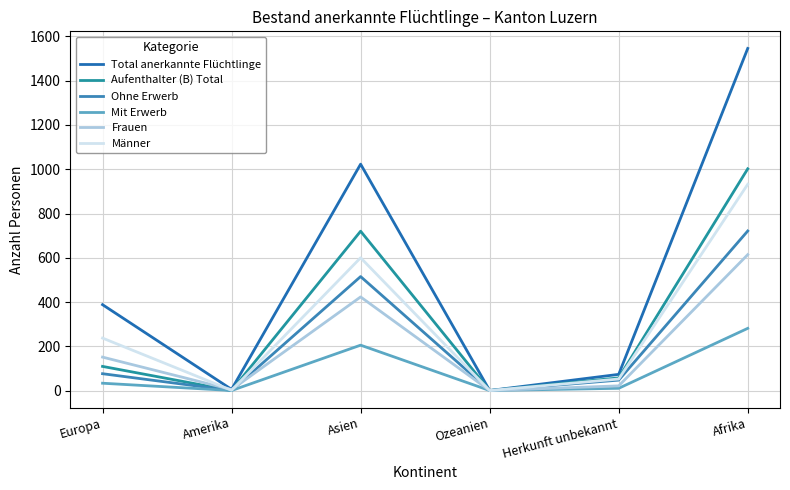

Reading right to left, extract all data points from this chart.

Total anerkannte Flüchtlinge: 1546	73	0	1023	5	388
Aufenthalter (B) Total: 1002	57	0	720	0	109
Ohne Erwerb: 721	47	0	515	0	76
Mit Erwerb: 281	10	0	205	0	33
Frauen: 614	21	0	423	4	151
Männer: 932	52	0	600	1	237